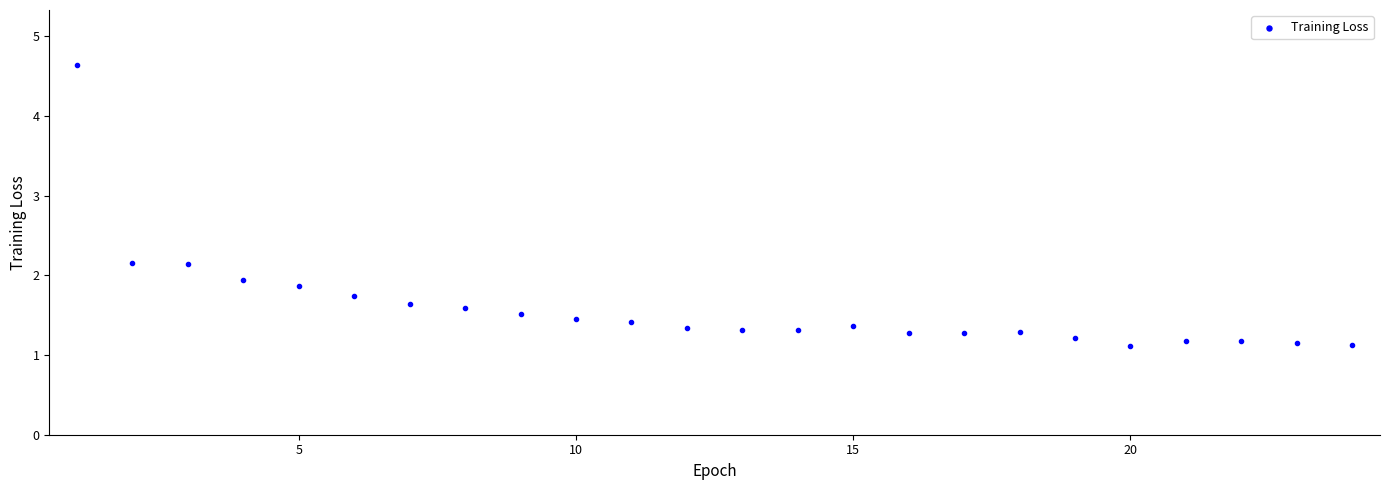

What Y value in the scatter plot is closest to 2?

1.9